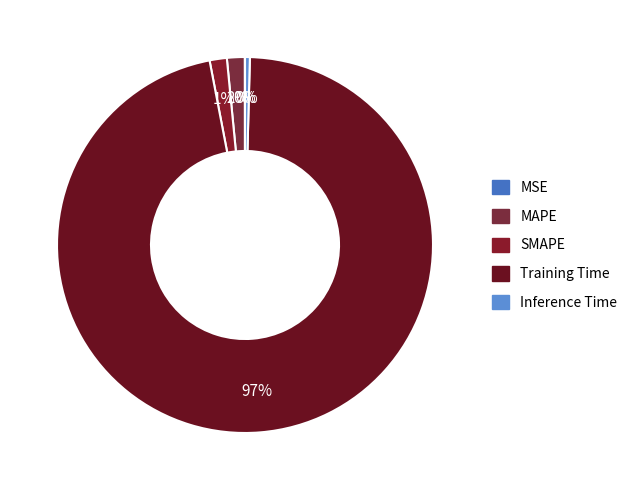

Which category accounts for the majority?

Training Time